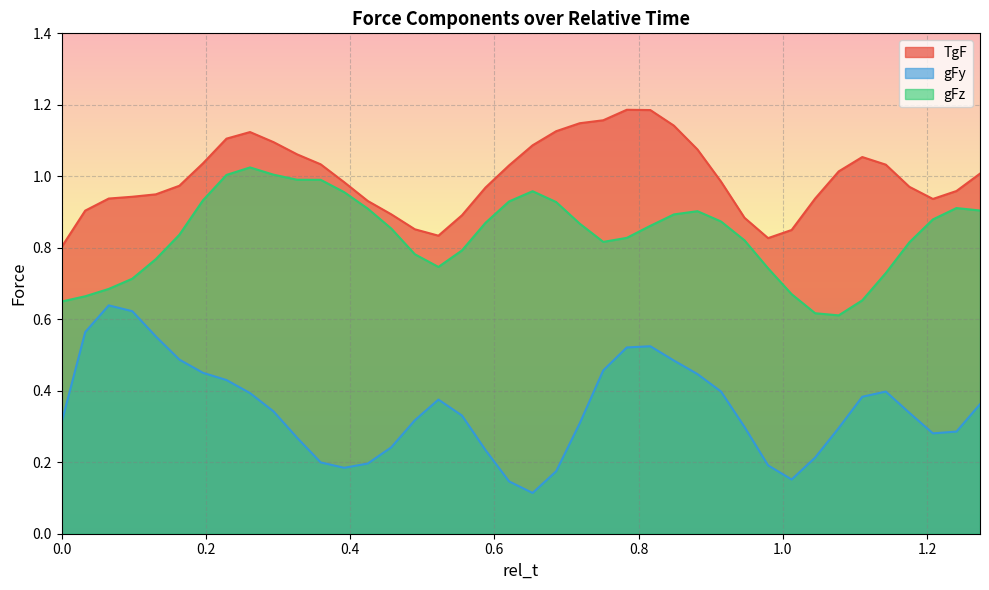

At which category does gFz reach its first local peak?

0.2612244897959184